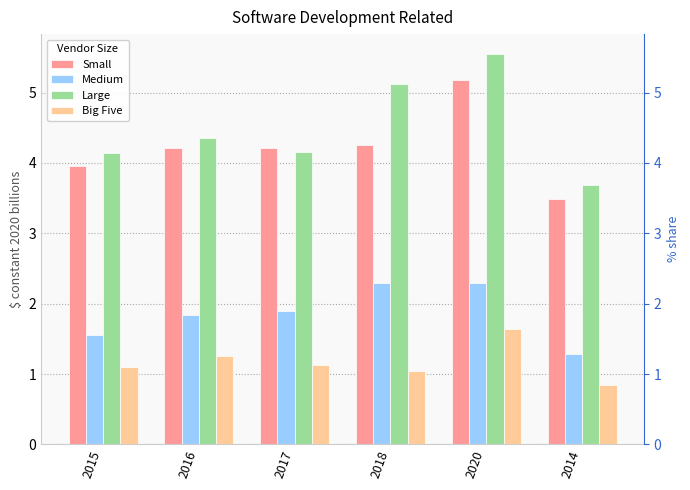

Between 2020 and 2017, which is larger?

2020